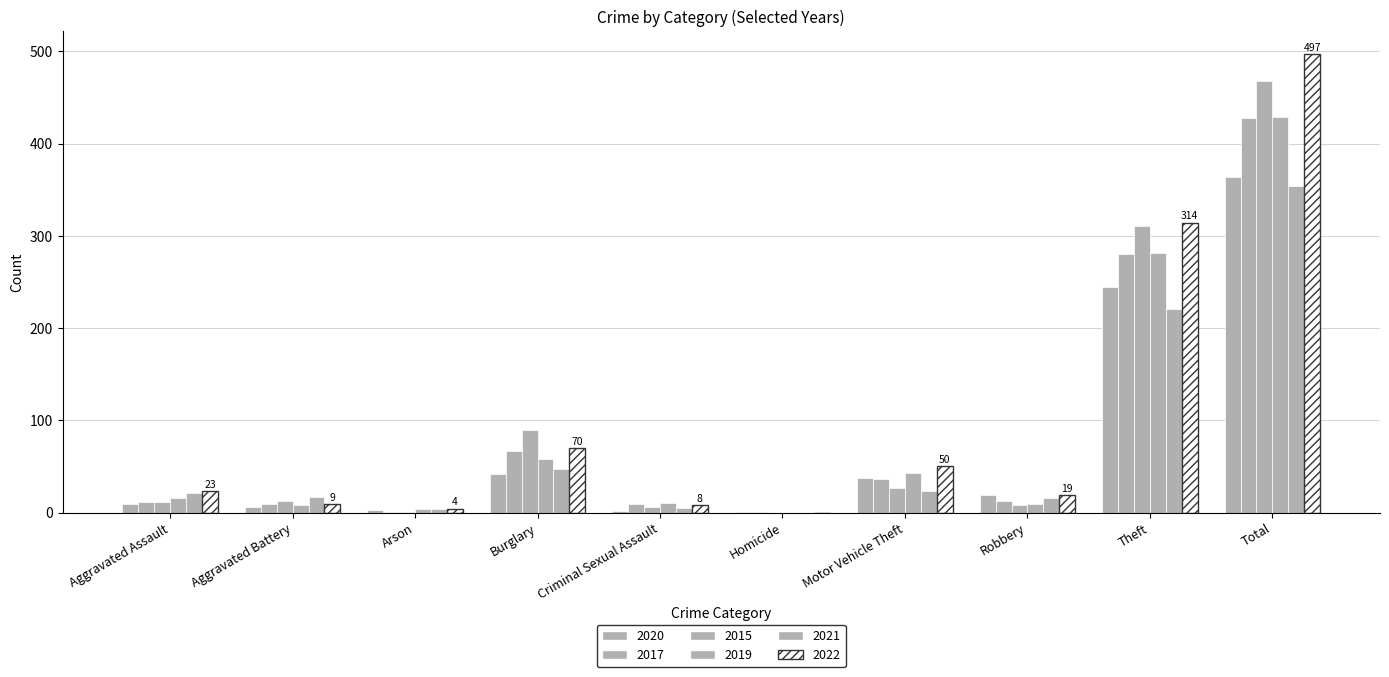

Count the number of data series in this chart.

6